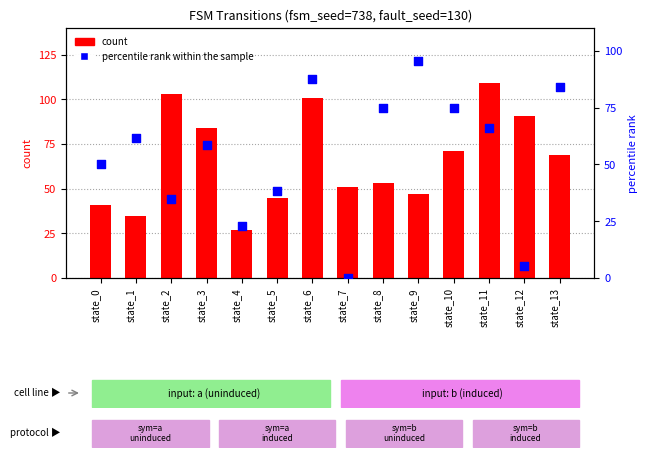

What is the total value across all series at state_3?

142.5